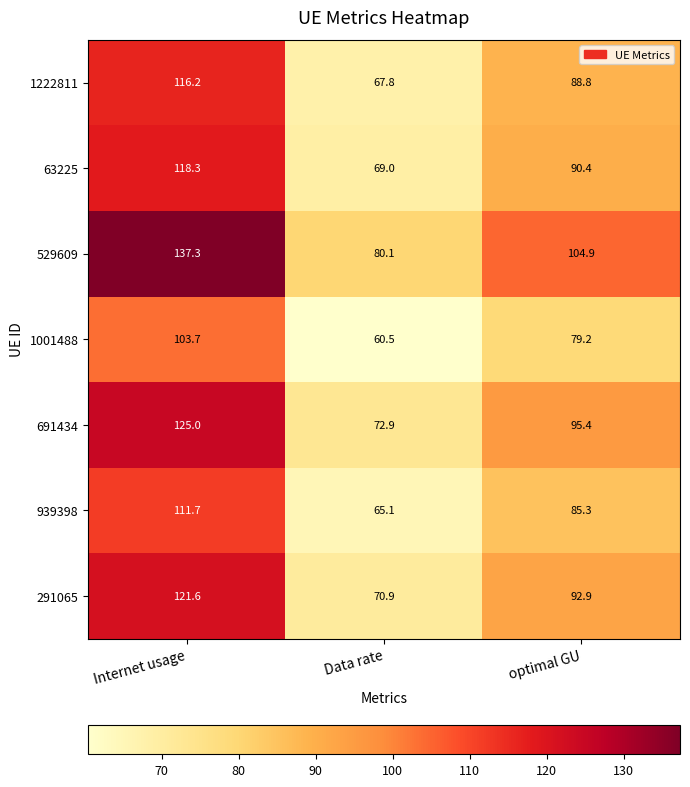

Is the value of 291065 at Data rate greater than the value of 1222811 at optimal GU?

No